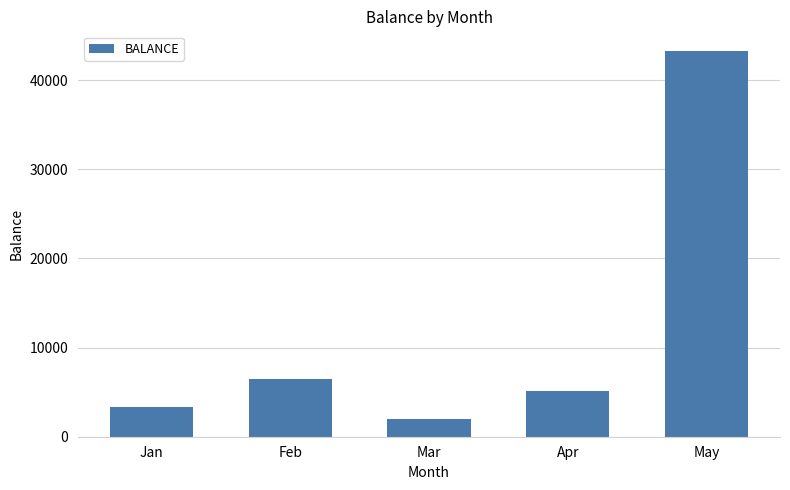

What is the maximum value shown in the chart?

43313